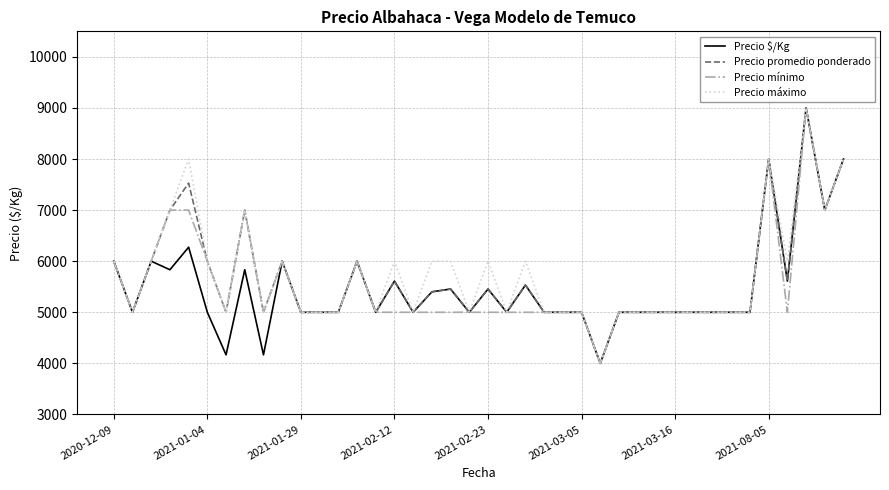

What is the minimum value shown in the chart?

4000